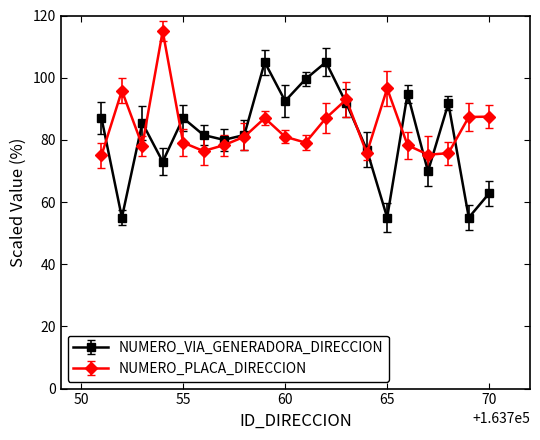

List the series in order of their overall mean, highest first.

NUMERO_PLACA_DIRECCION, NUMERO_VIA_GENERADORA_DIRECCION